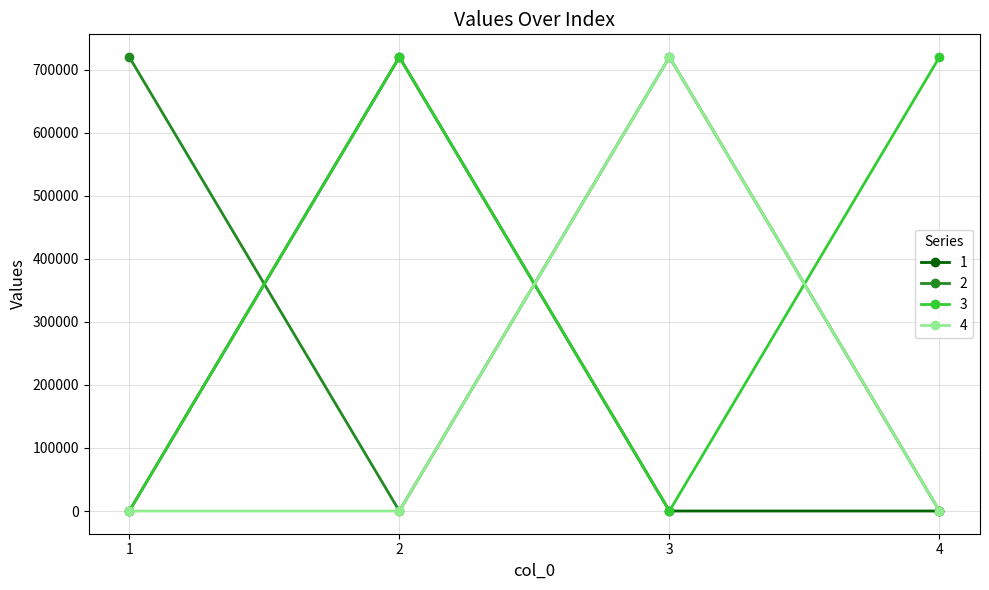

The 4 series shows 421902 at 3. True or false?

False